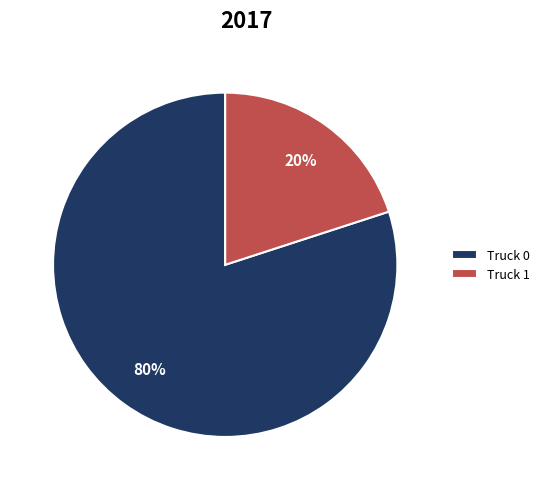

Is the sum of Truck 1 and Truck 0 greater than half?

Yes